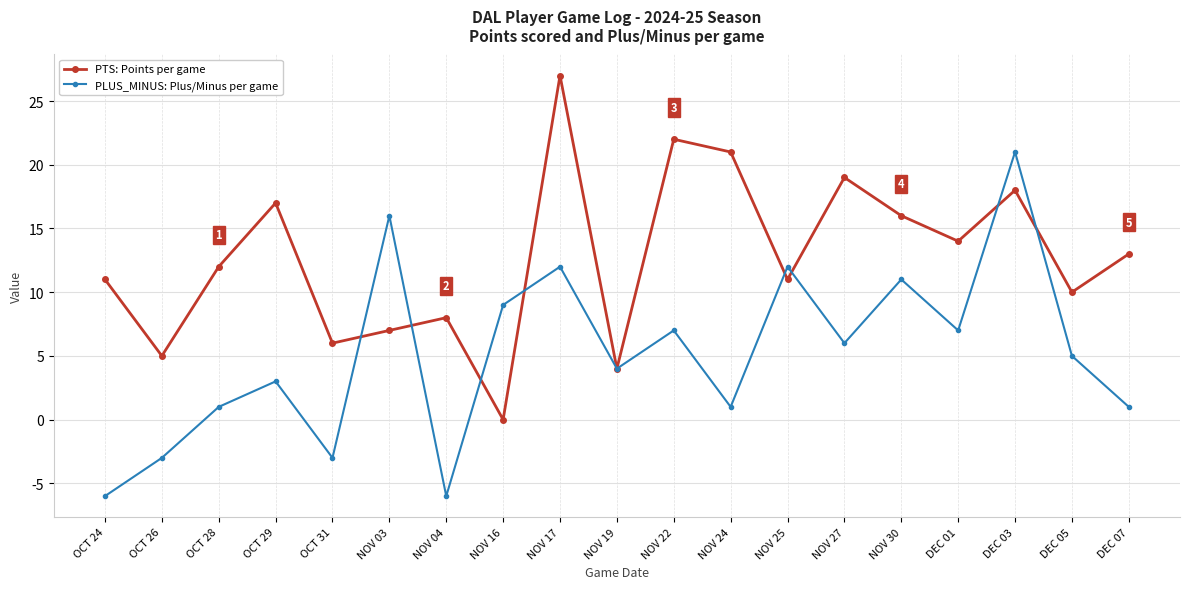

What is the difference between the maximum and minimum values in the PLUS_MINUS: Plus/Minus per game series?

27